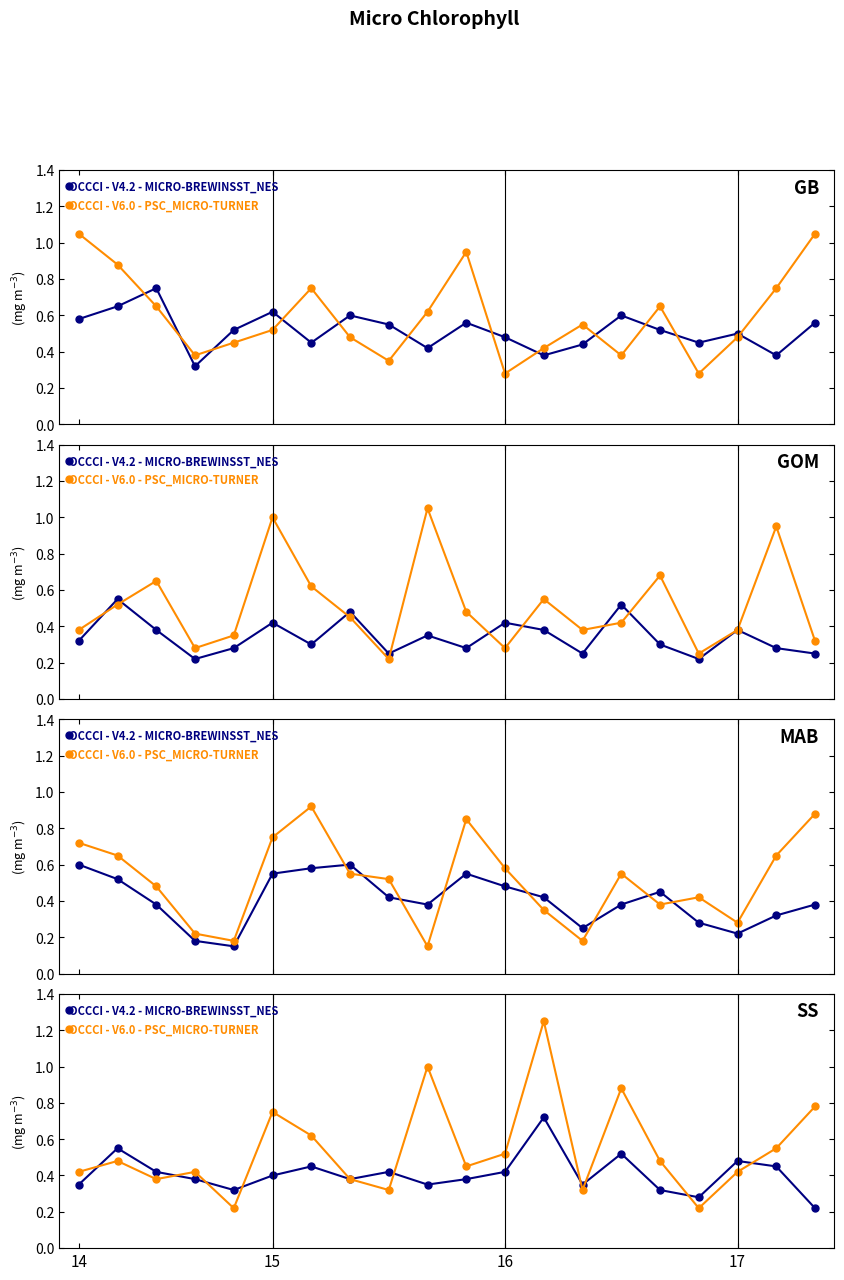

Count the number of categories in the chart.

20